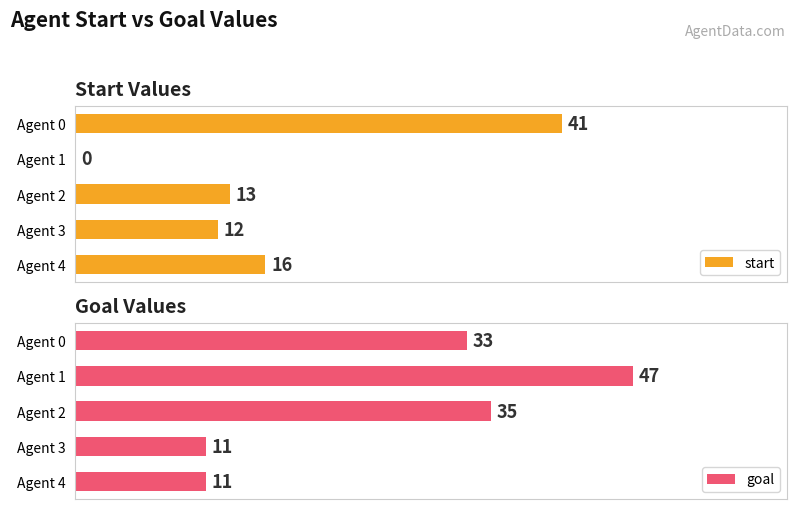

At which label is start closest to 20?

Agent 4